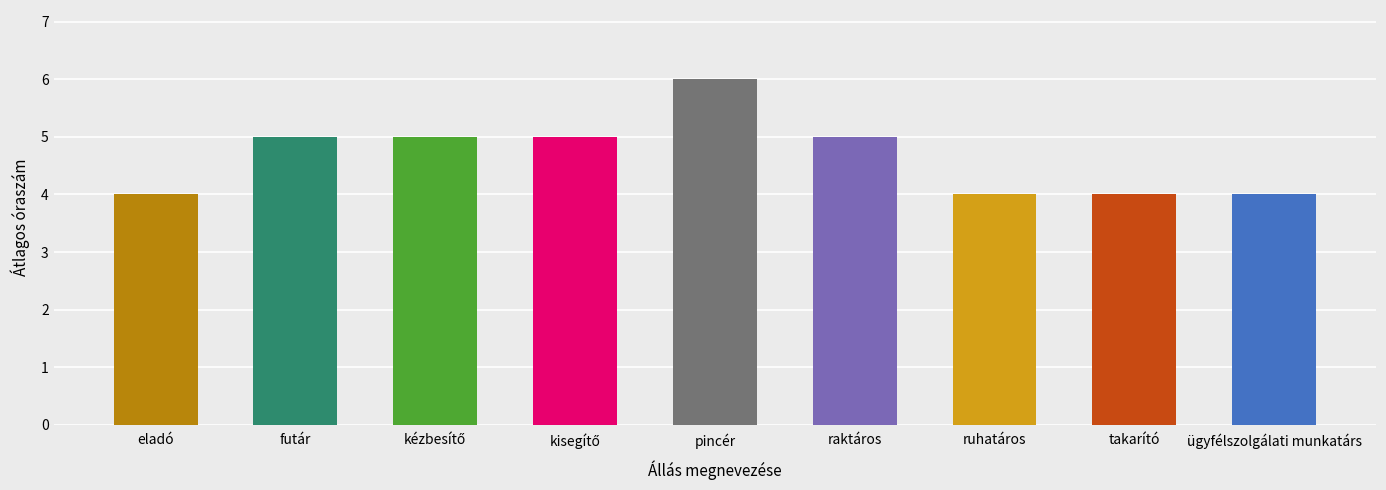

Are the bars horizontal?

No